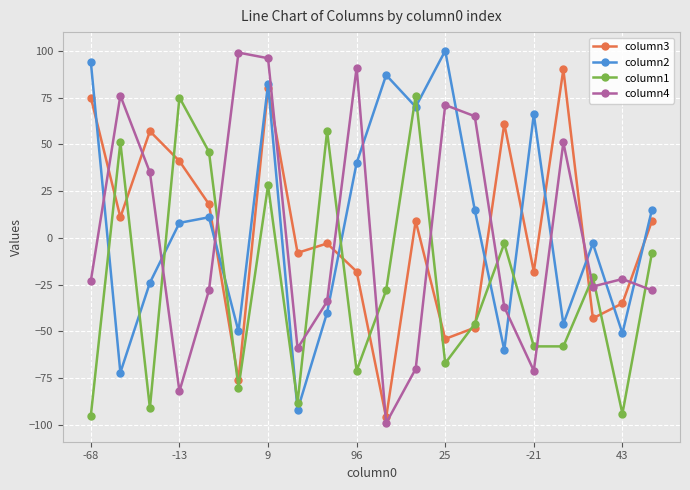

What is the value of the column2 point at the 1st from the left?

94